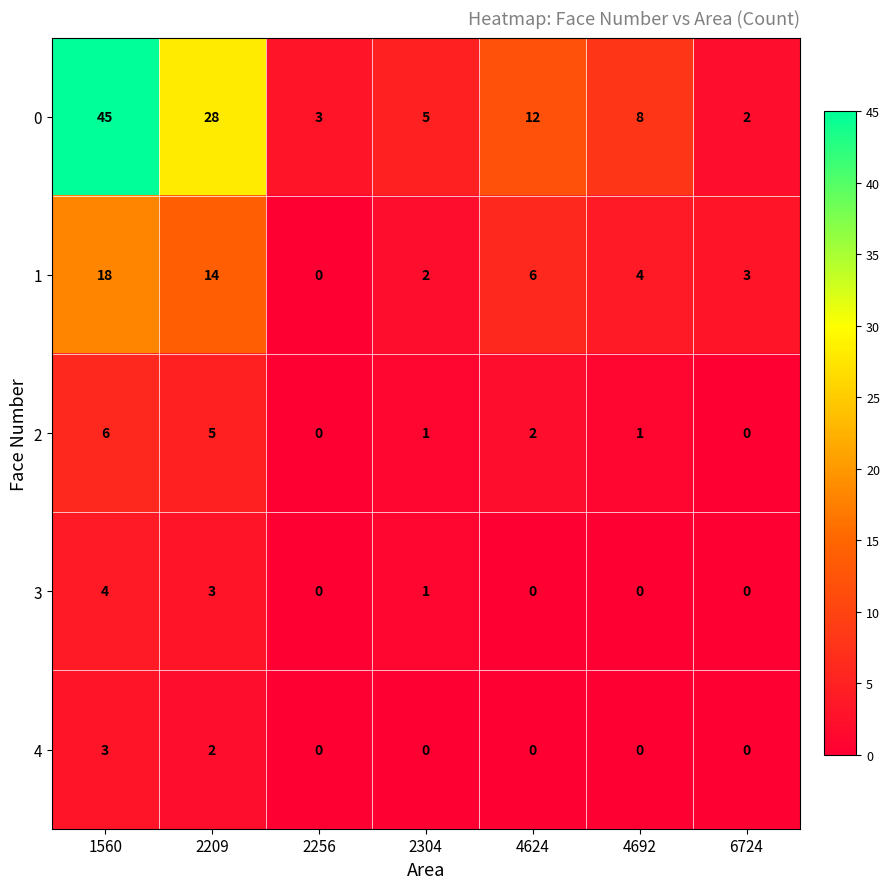

What is the greatest value displayed?

45